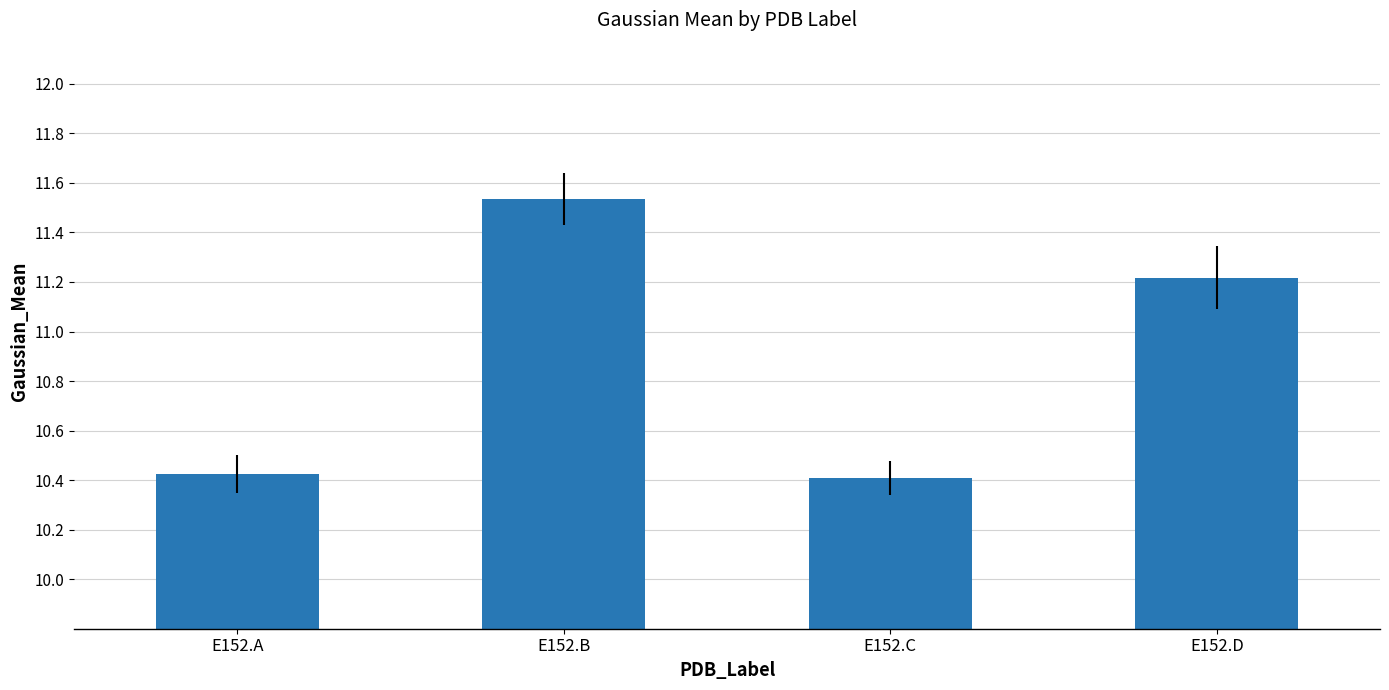

Where does the data first go above 11?

E152.B